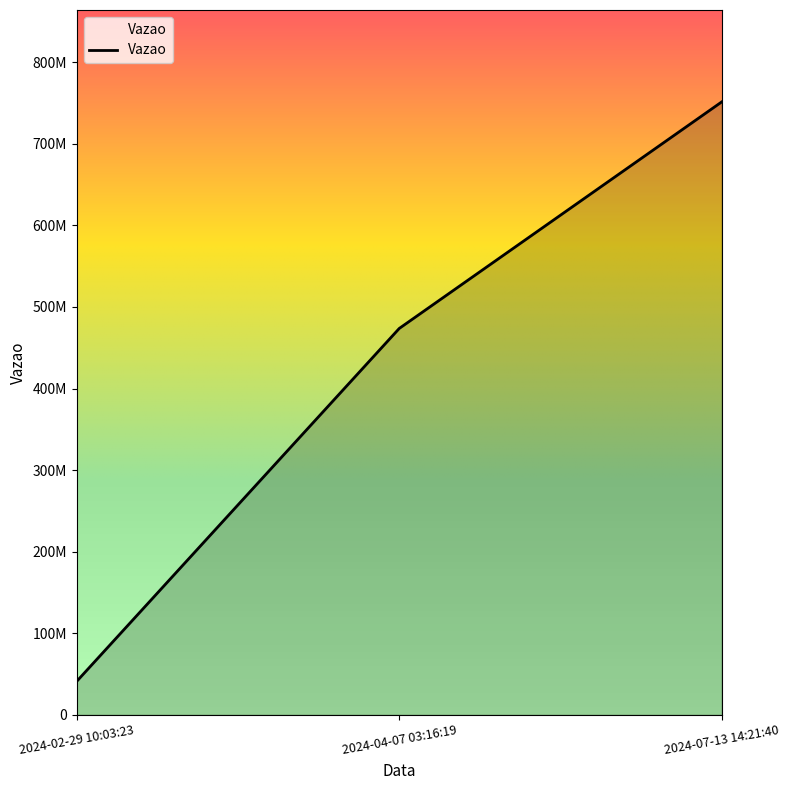

Is this an area chart (filled region under the line)?

Yes